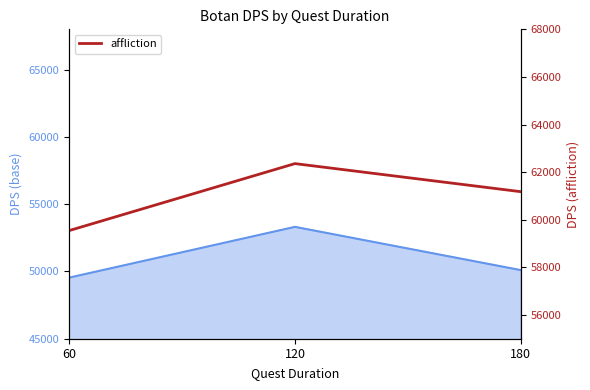

True or false: the data shows 91796 at 180.

False